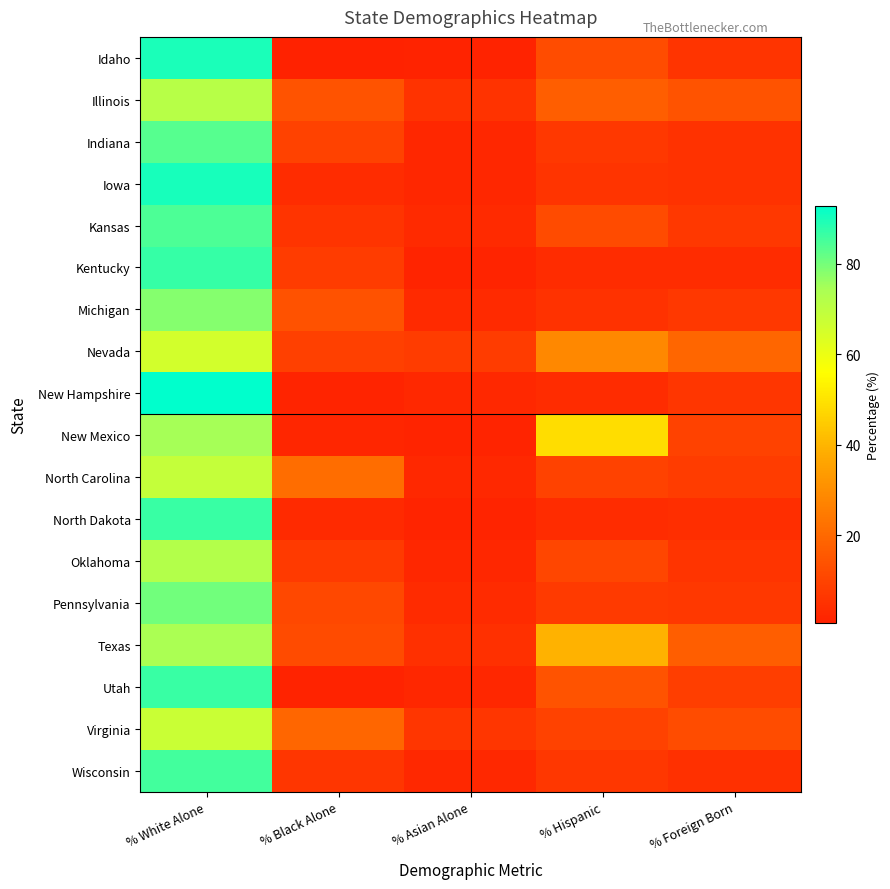

Which category has the lowest value across all series?

% Black Alone